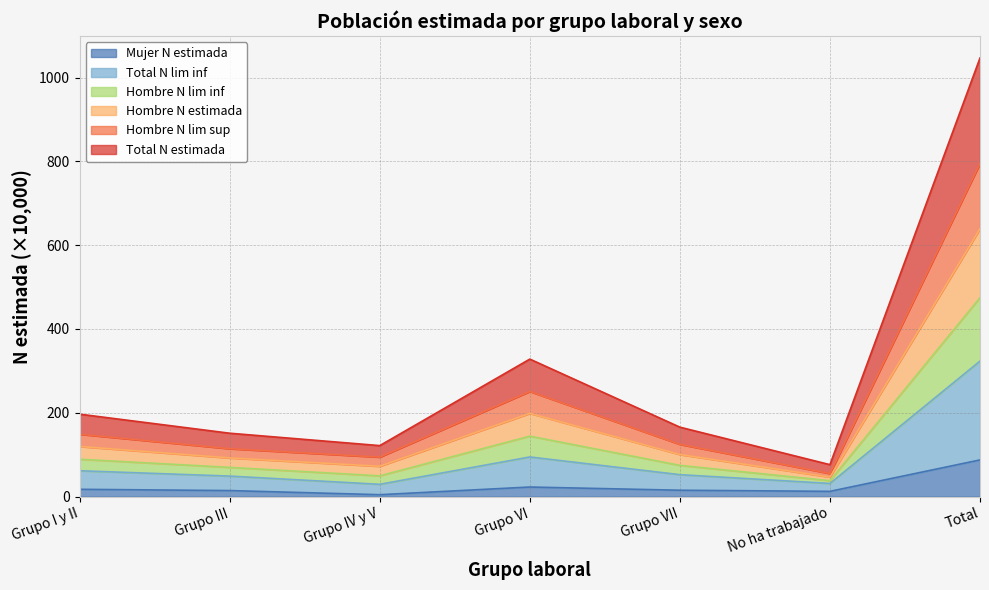

True or false: Total N estimada has more than 2 interior local peaks.

False